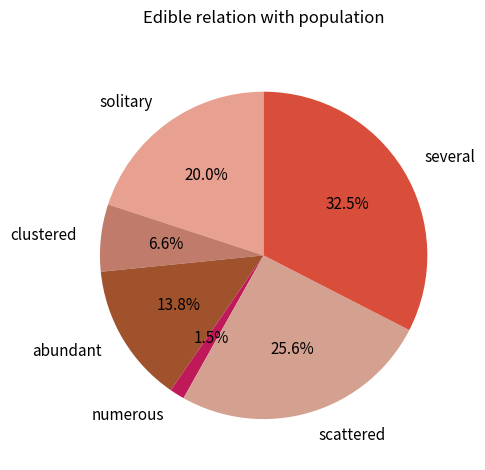

Rank the categories by value from lowest to highest.

numerous, clustered, abundant, solitary, scattered, several